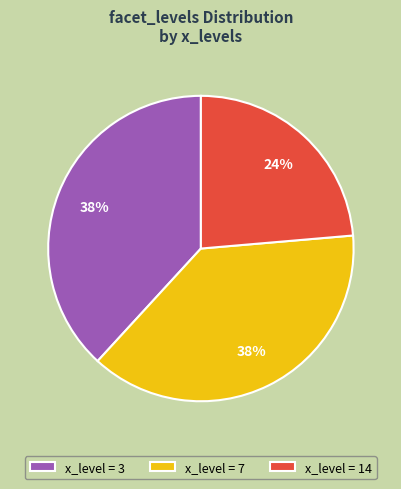

To the nearest percent, what is the combined percentage of x_level = 7 and x_level = 3?

76%